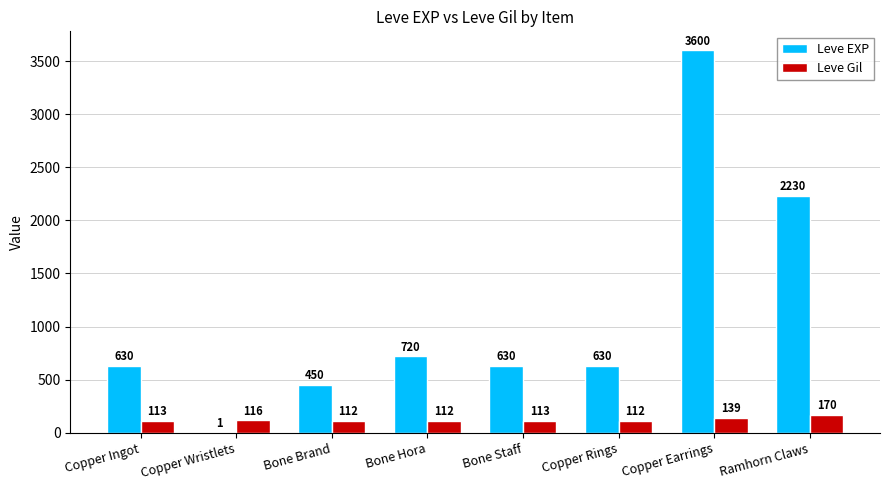

What are all the series names shown in the legend?

Leve EXP, Leve Gil